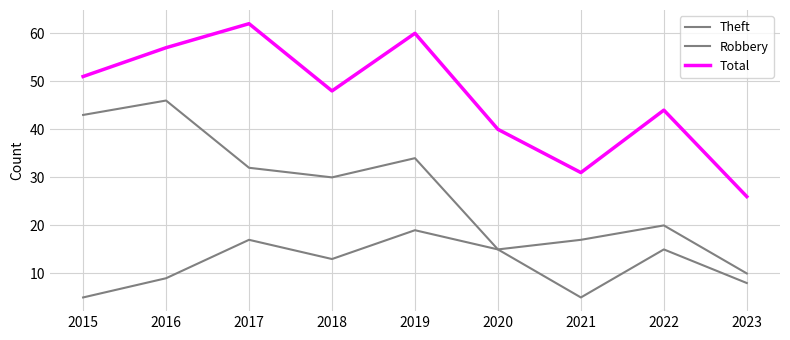

Between 2019 and 2022, which series saw the biggest shift?

Total